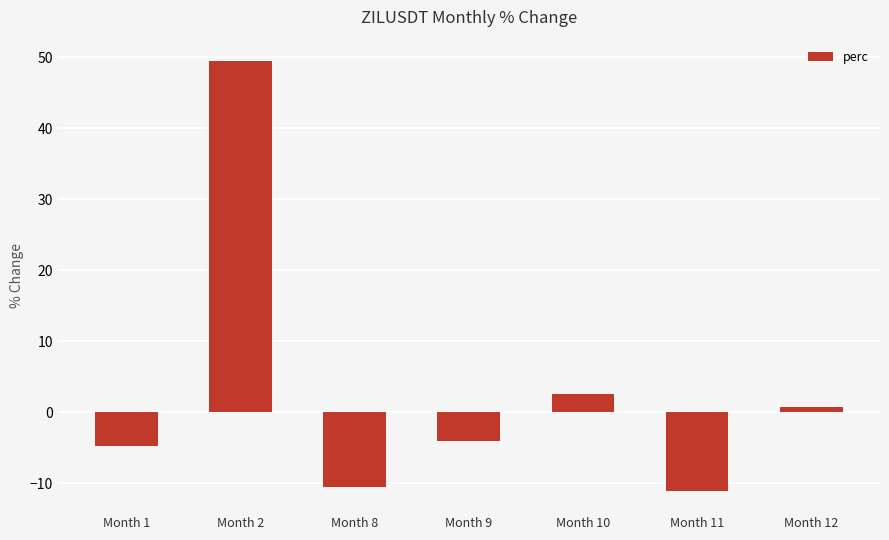

At which label is the value closest to 19?

Month 10